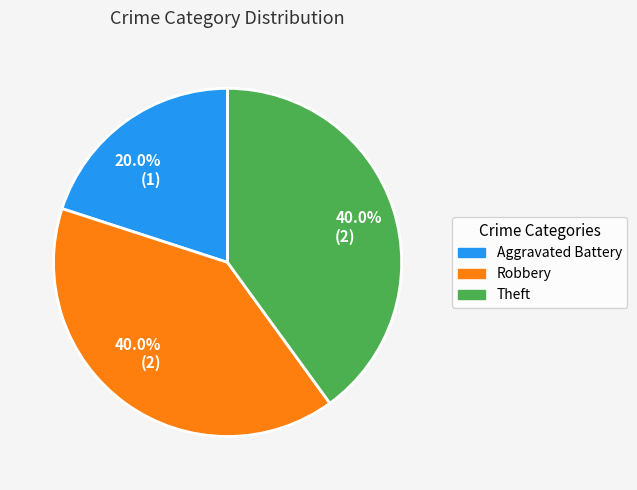

What is the ratio of the value at Aggravated Battery to the value at Theft?

0.5